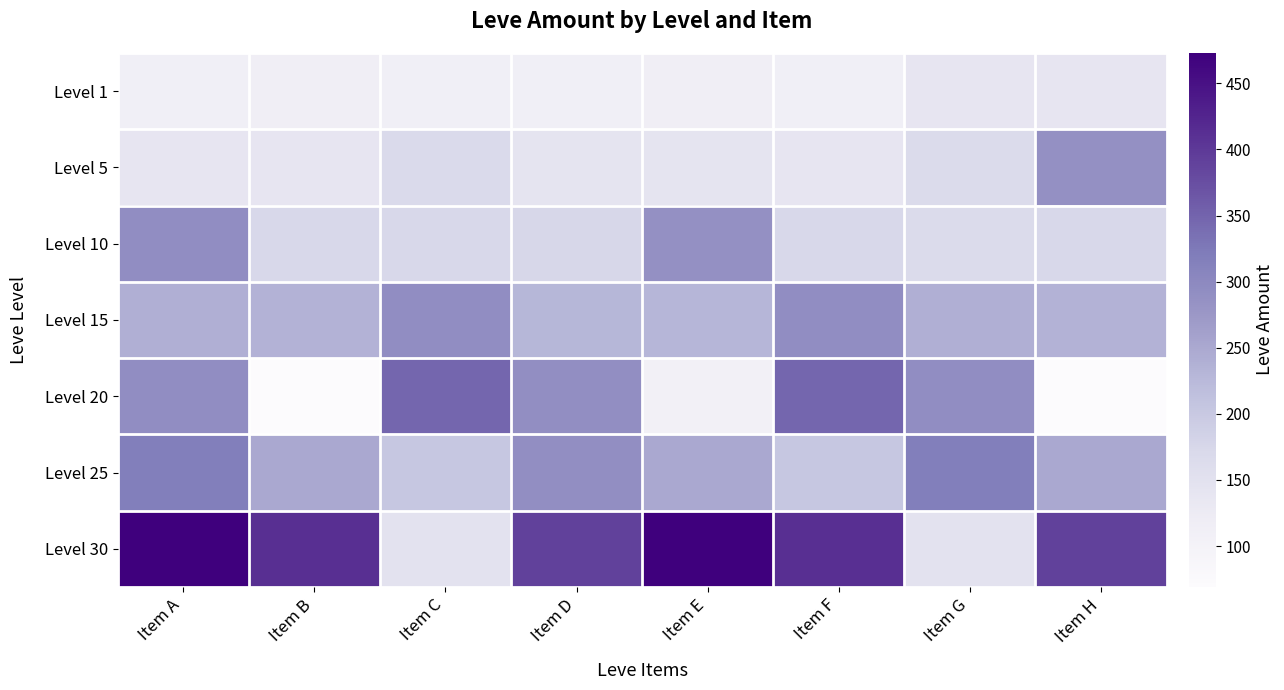

At how many categories does at least one series exceed 166?

8